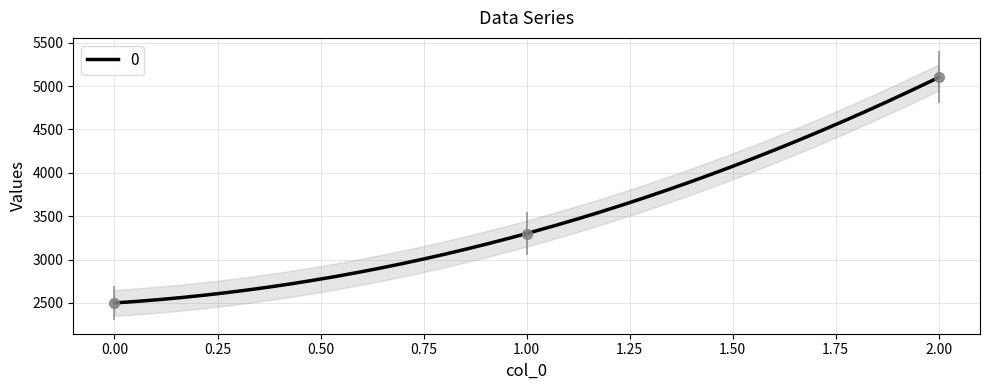

Count the number of data series in this chart.

1